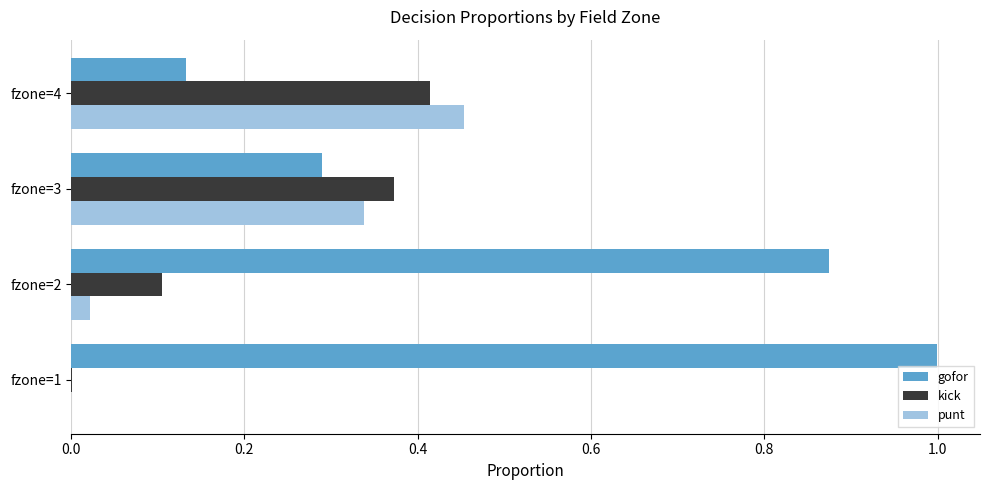

What are all the series names shown in the legend?

gofor, kick, punt